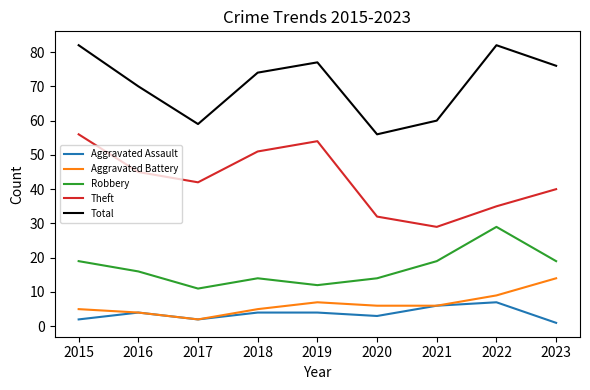

How many interior local peaks does the Aggravated Battery series have?

1